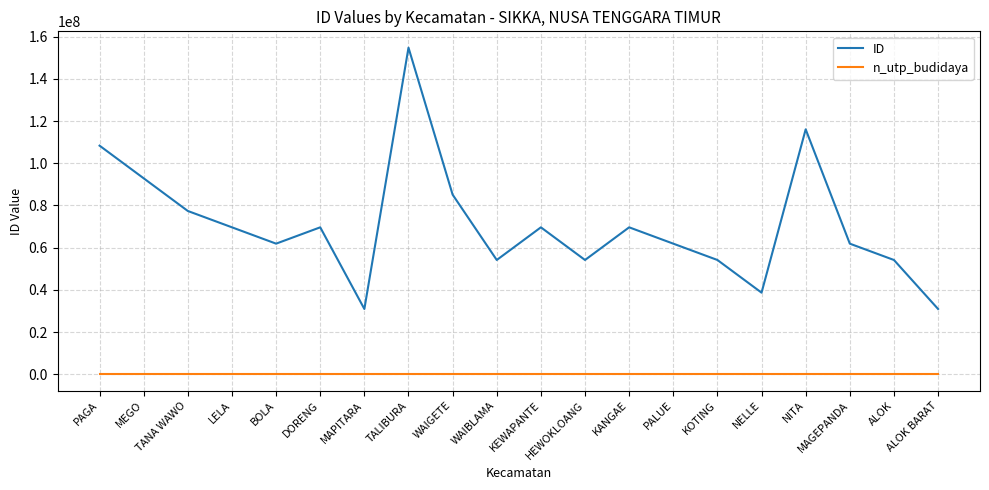

True or false: n_utp_budidaya and ID intersect in this chart.

False